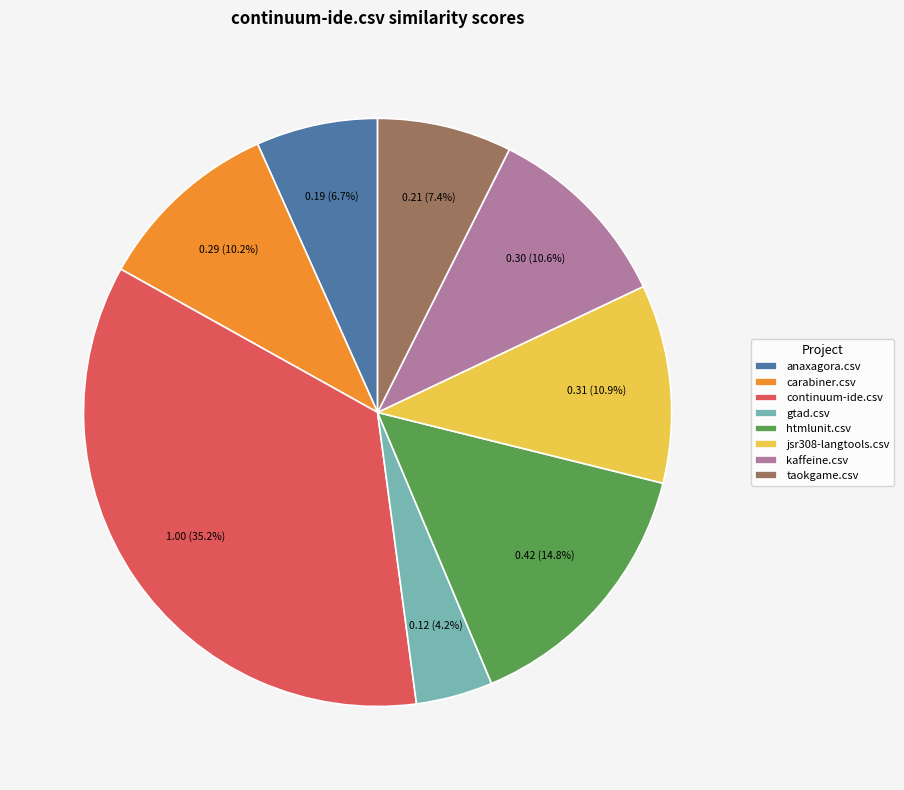

How many segments does this pie chart have?

8